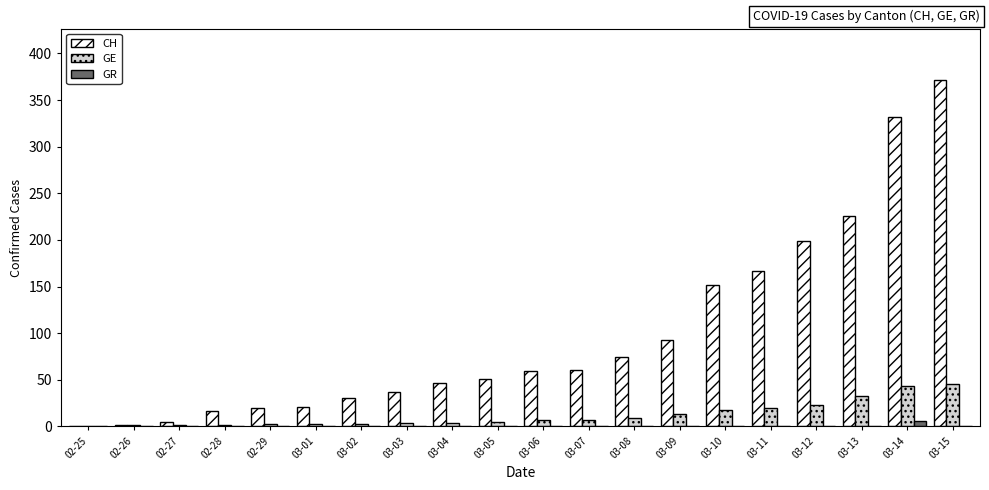

Which series has the largest range (max minus min)?

CH